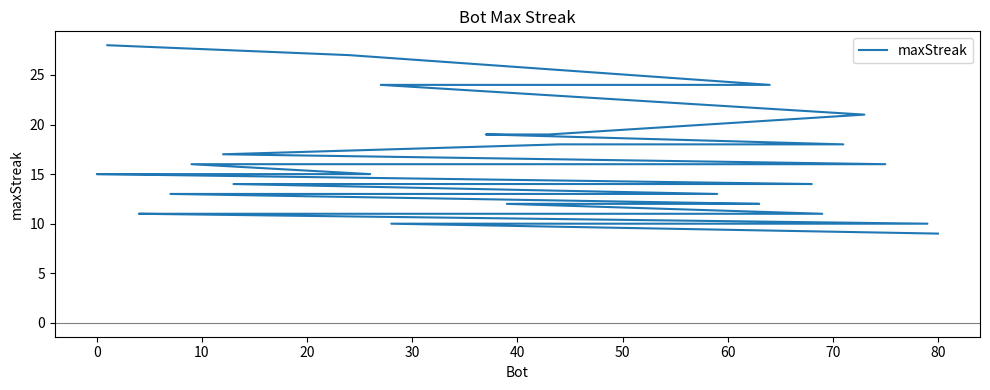

Reading left to right, extract all data points from this chart.

28	27	24	24	21	19	19	18	18	17	16	16	16	15	15	15	15	15	14	14	14	14	14	13	13	12	12	12	11	11	11	11	11	11	11	11	10	10	10	9